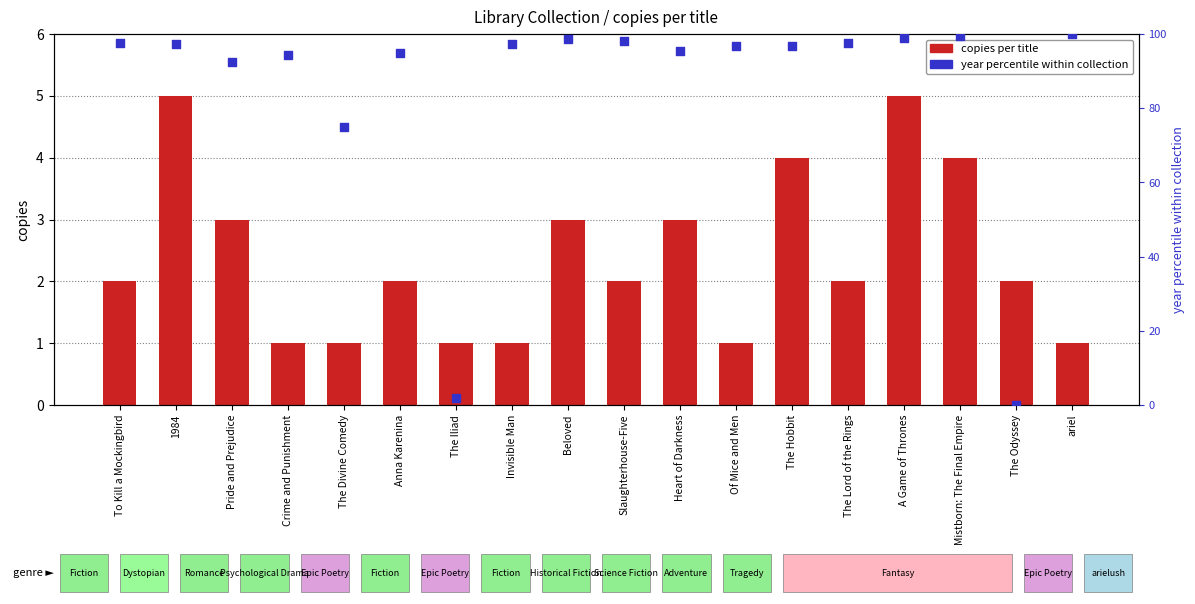

What is the total value across all series at The Iliad?

2.8